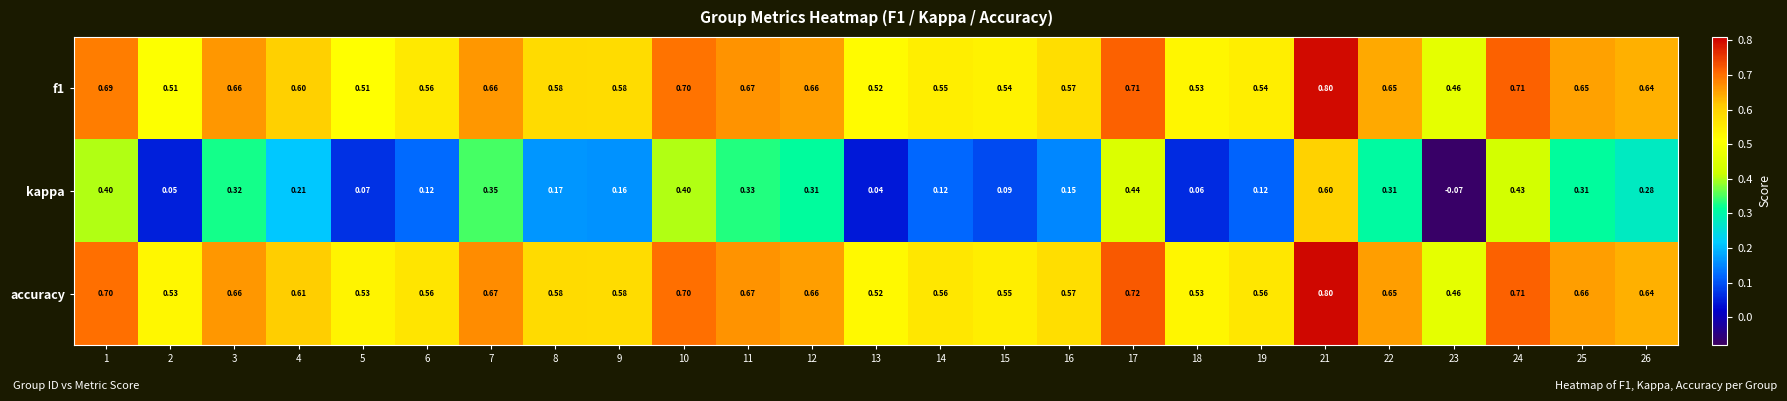

Between 3 and 12, which series saw the biggest shift?

kappa